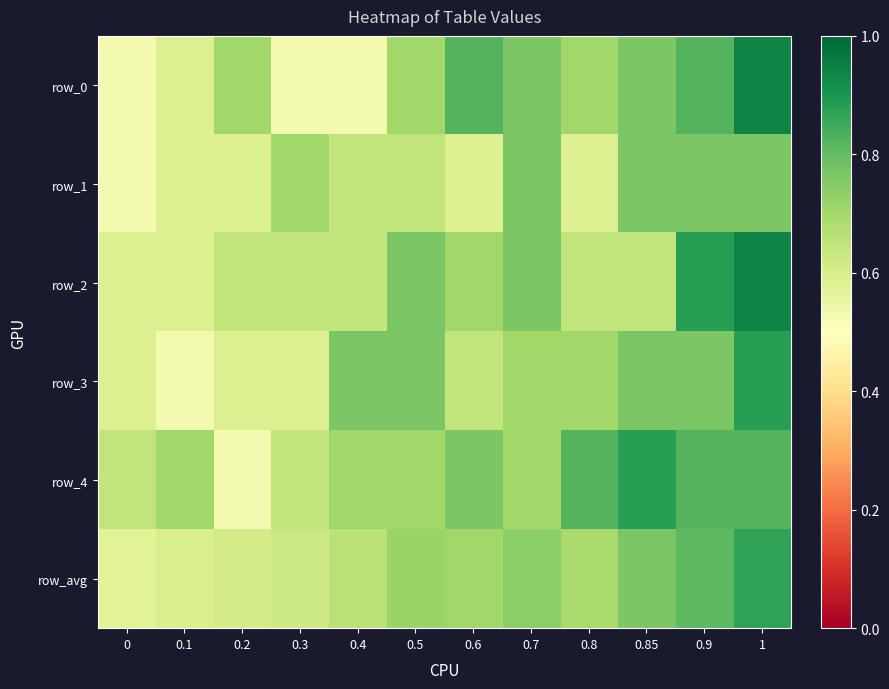

What is the spread (max minus min) of values at 1?

0.2